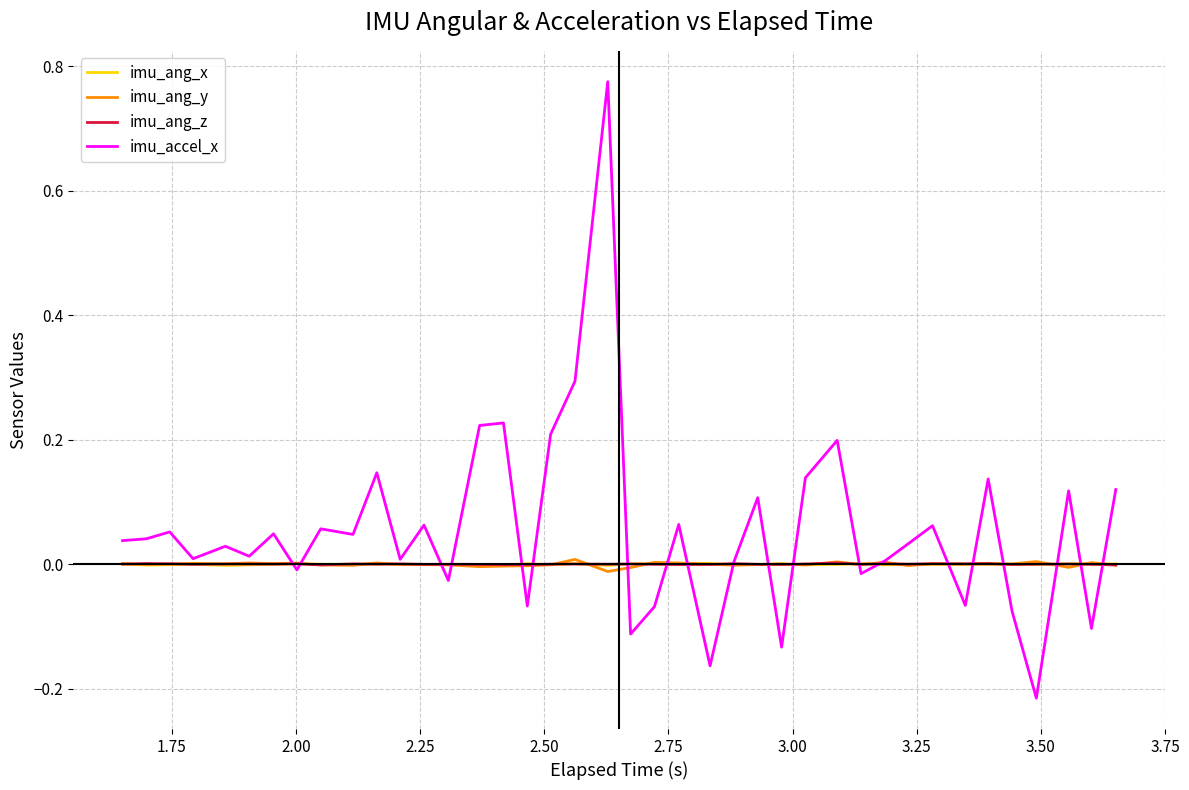

Which series has the largest range (max minus min)?

imu_accel_x